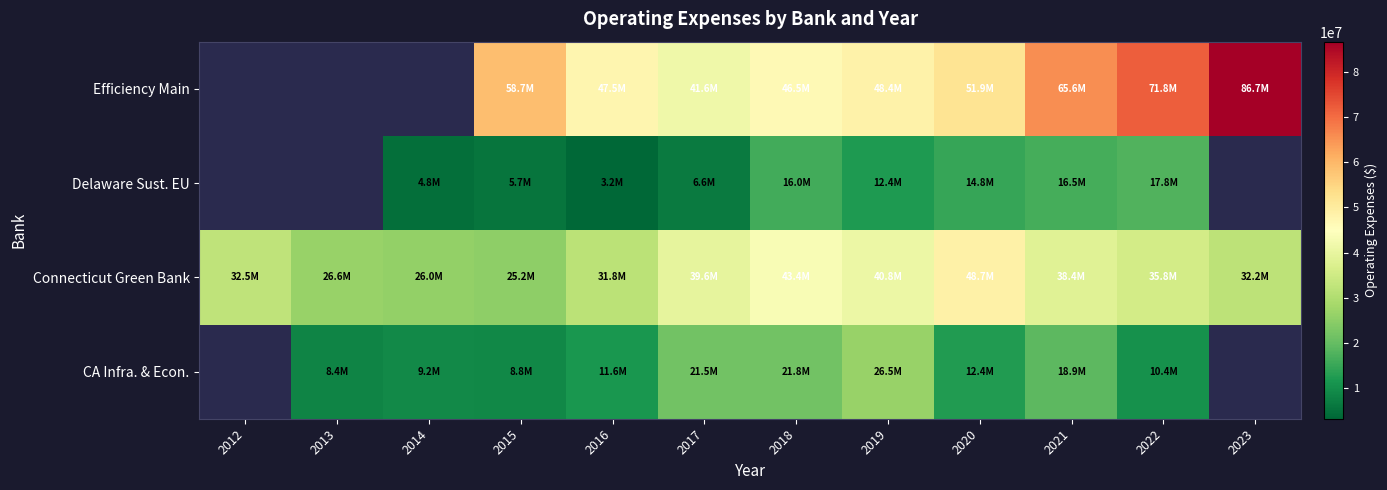

Between 2016 and 2017, which is larger?

2017